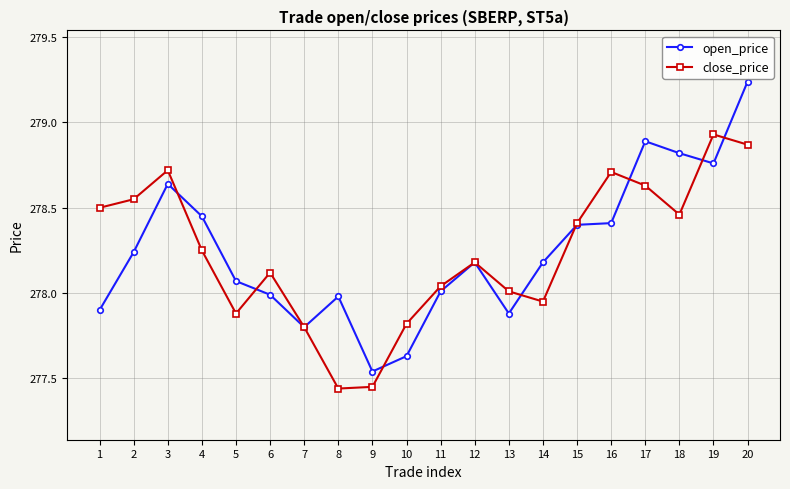

Rank the series by their maximum value, from highest to lowest.

open_price, close_price